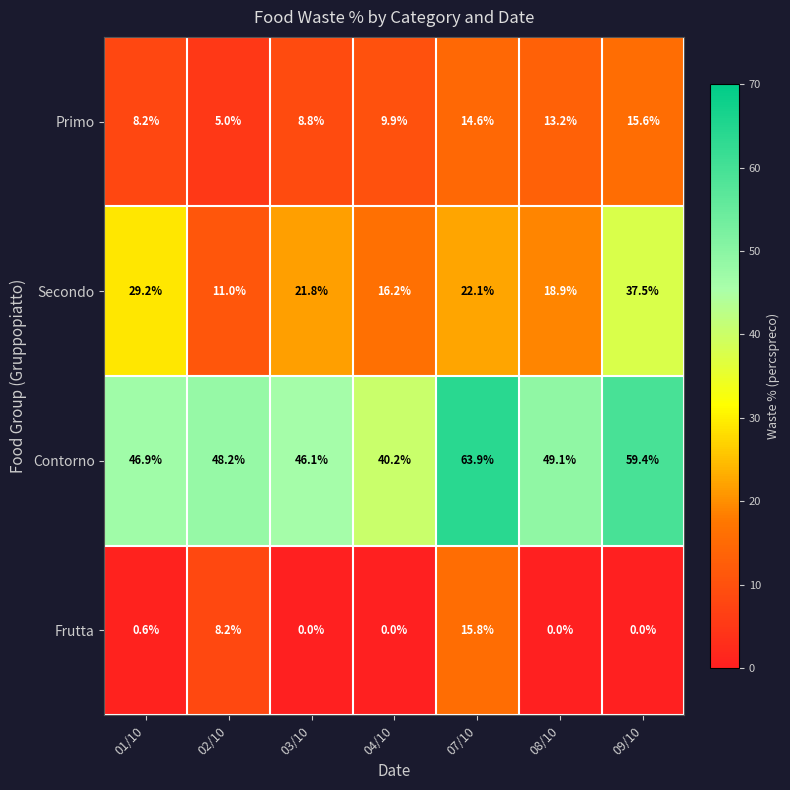

At which category is the sum across all series the highest?

07/10